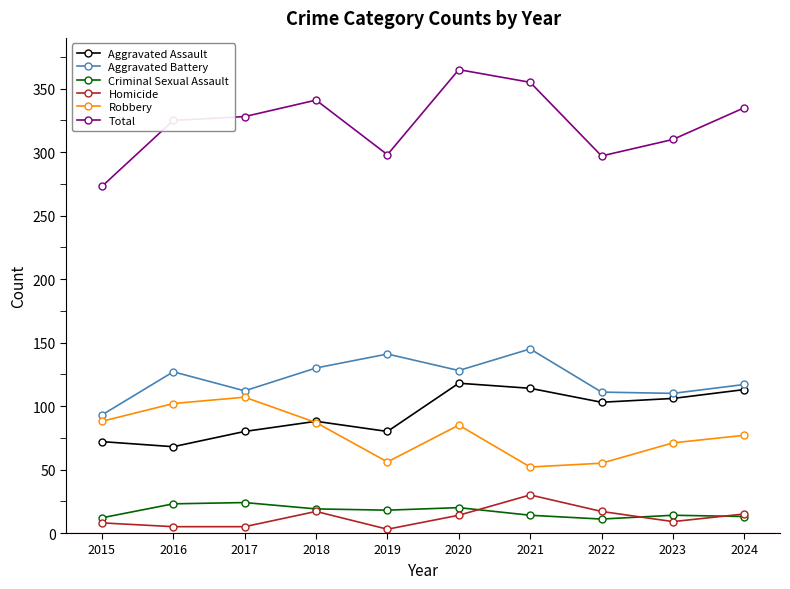

Which series has the largest total across all categories?

Total